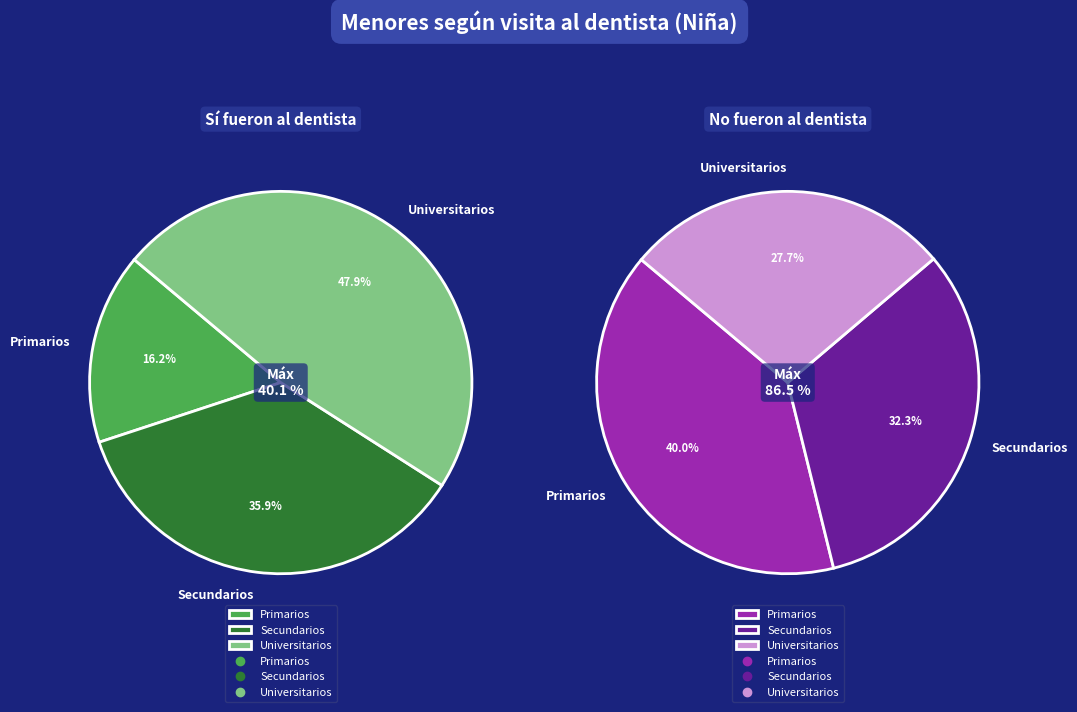

To the nearest percent, what is the combined percentage of Secundarios and Primarios?

72%